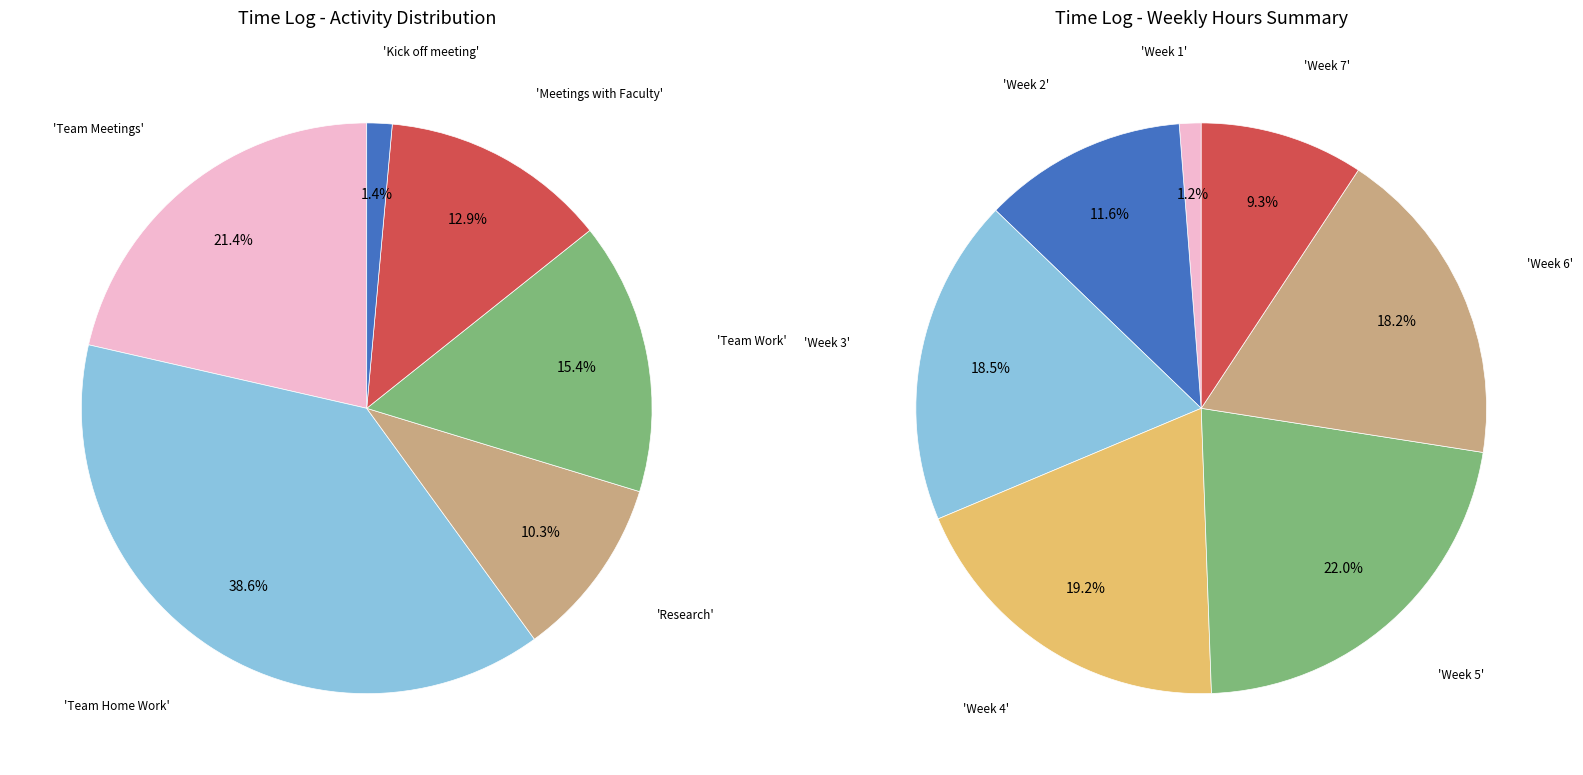

How many slices are in this pie chart?

7